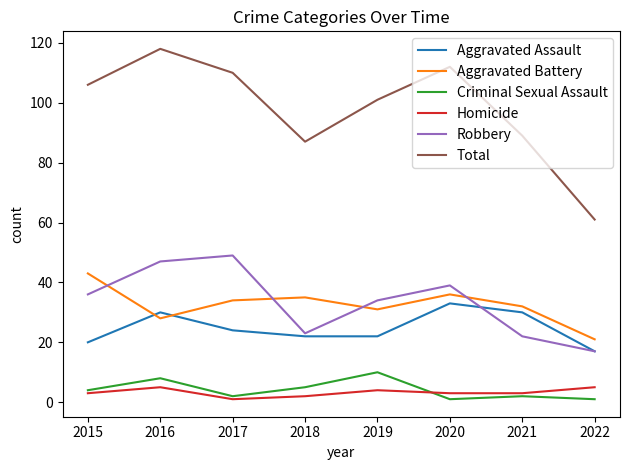

True or false: Aggravated Battery and Total cross at least once.

False